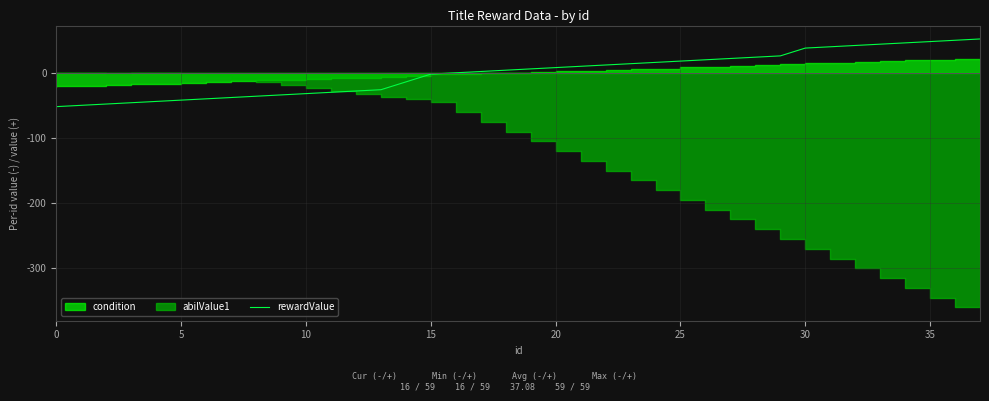

What is the highest value of the rewardValue series?

52.5